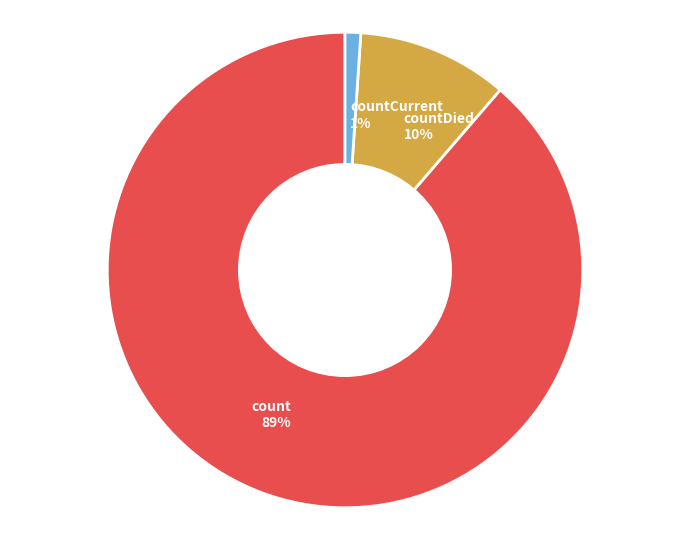

Count the number of slices in the pie.

3